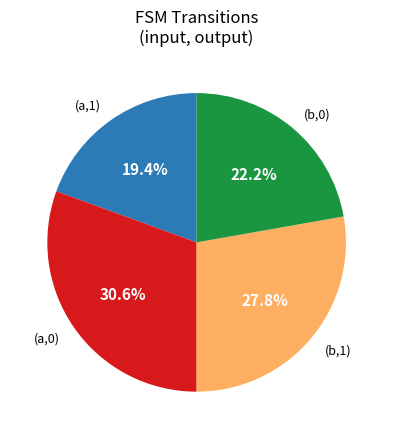

Which slice is the smallest?

(a,1)